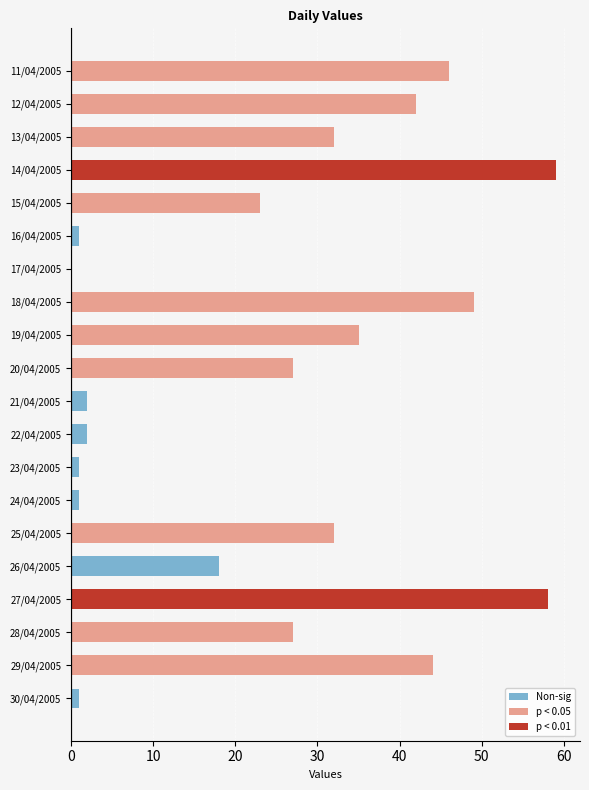

Rank the series at 26/04/2005 from lowest to highest value.

p < 0.05, p < 0.01, Non-sig